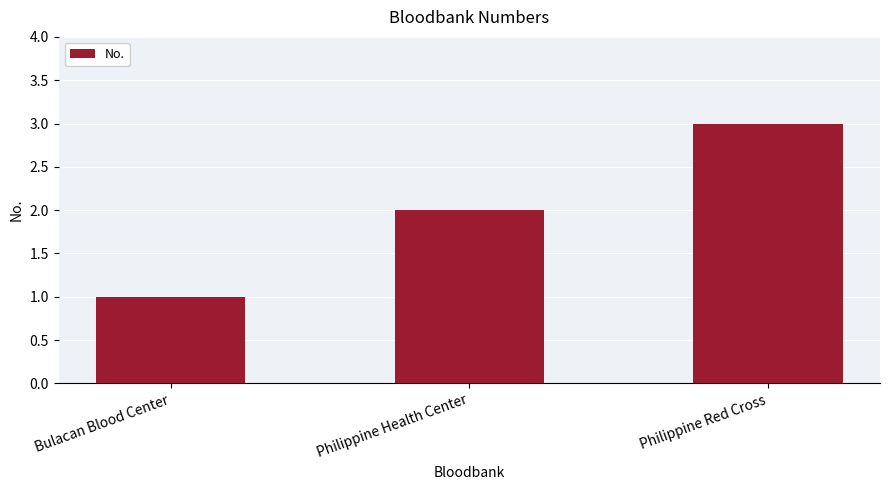

The value at Philippine Red Cross is 1. True or false?

False